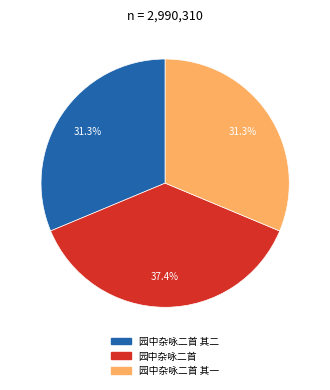

How many segments does this pie chart have?

3